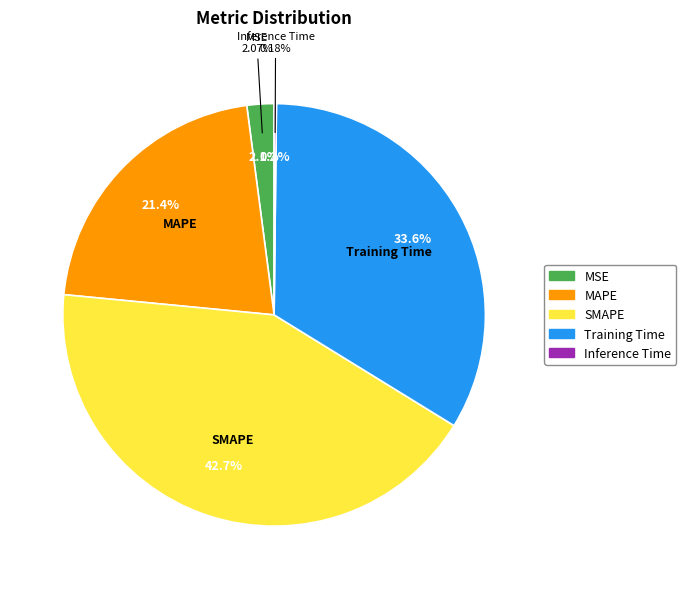

Combined, do MAPE and SMAPE account for over 50%?

Yes